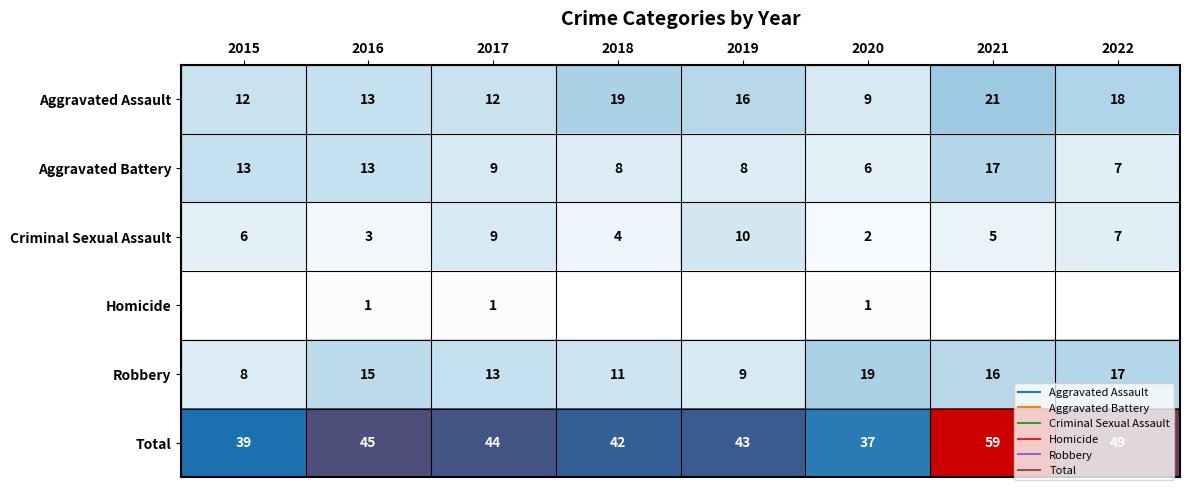

Which category has the highest value across all series?

2021